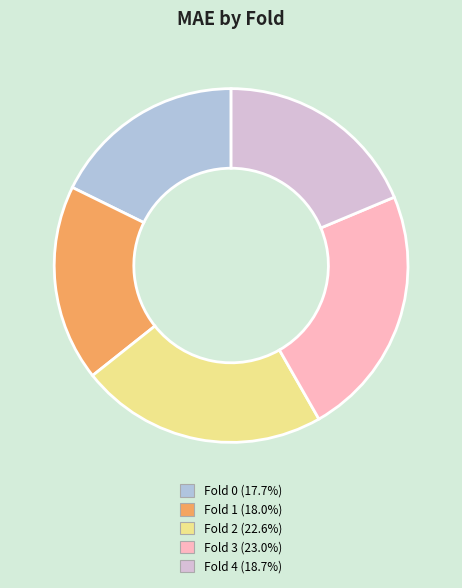

Is the sum of Fold 1 and Fold 0 greater than half?

No